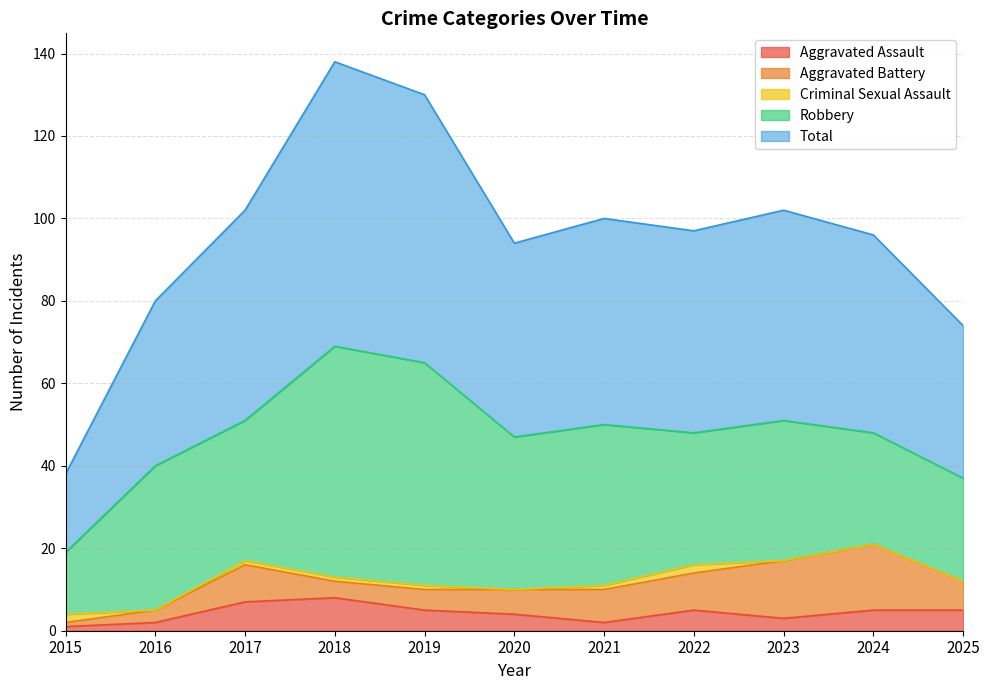

How many data points in Total are less than 49?

5